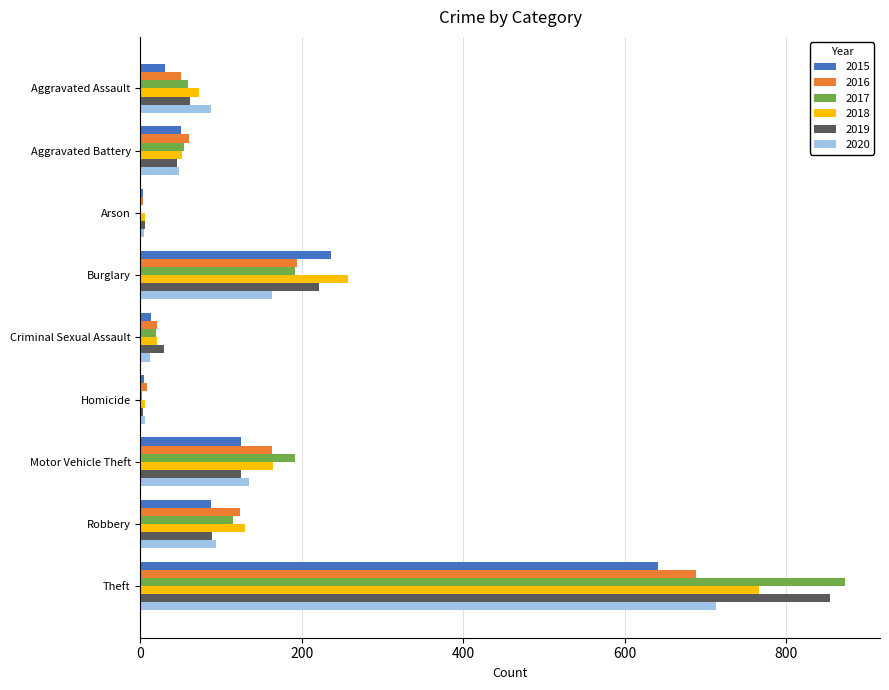

Which label corresponds to the largest value in the chart?

Theft